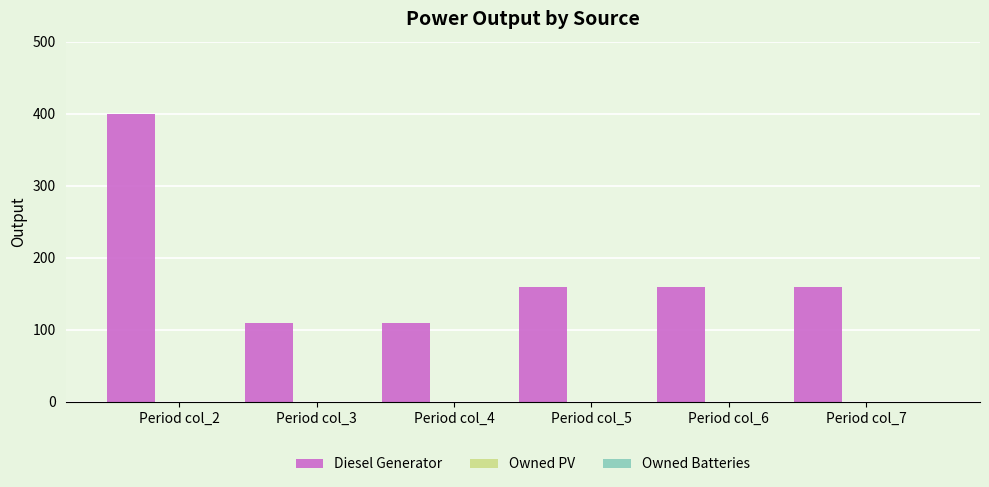

What is the sum of all values?

1098